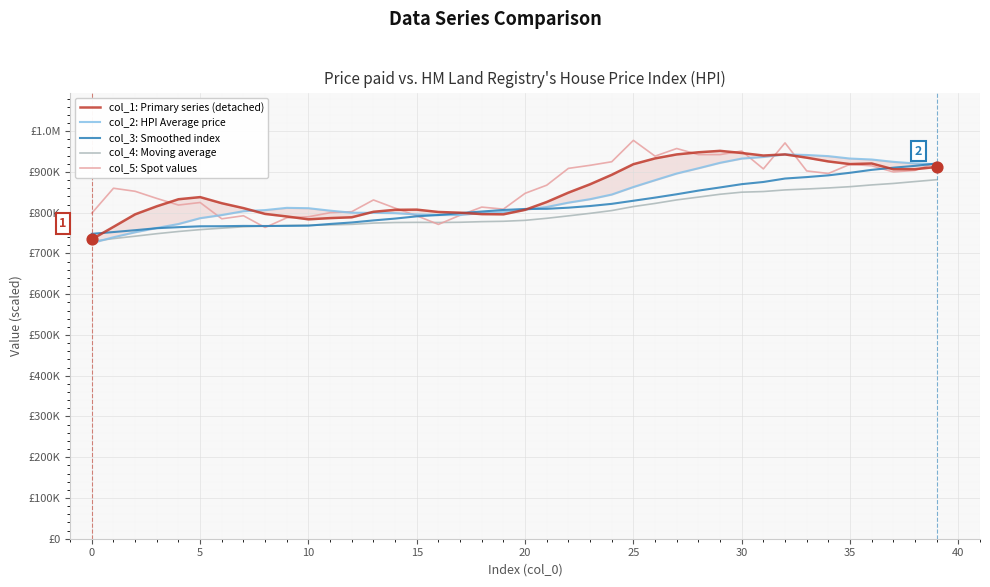

Is the value of col_4: Moving average at 19 greater than the value of col_5: Spot values at 20?

No